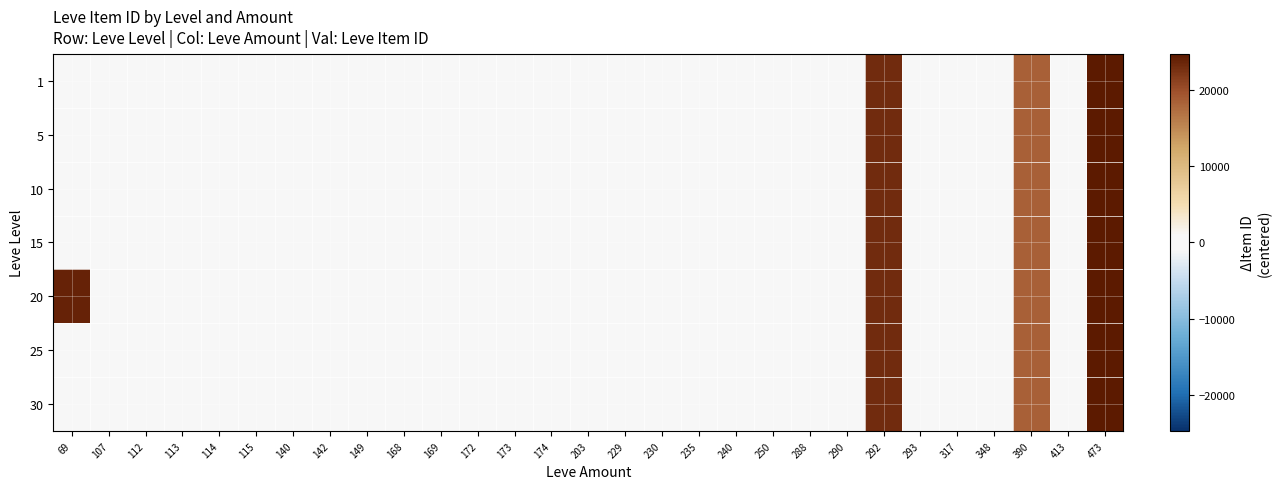

At 169, list the series in order from largest to smallest.

1, 5, 10, 15, 20, 25, 30